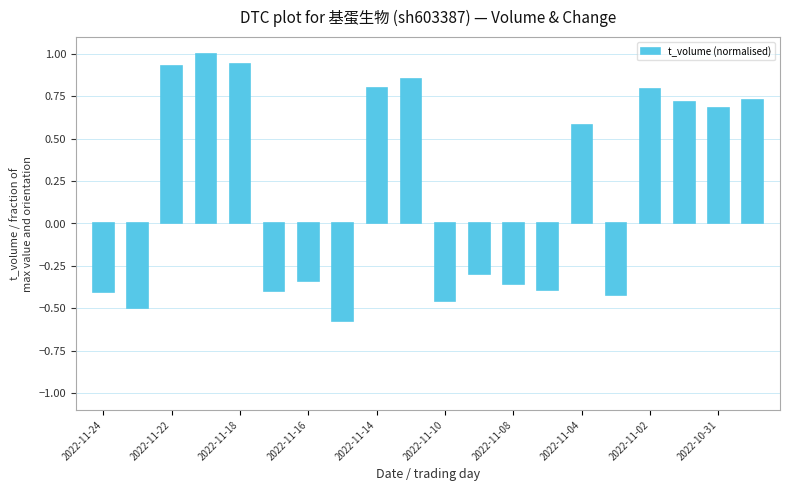

What is the difference between the maximum and minimum values?

1.6